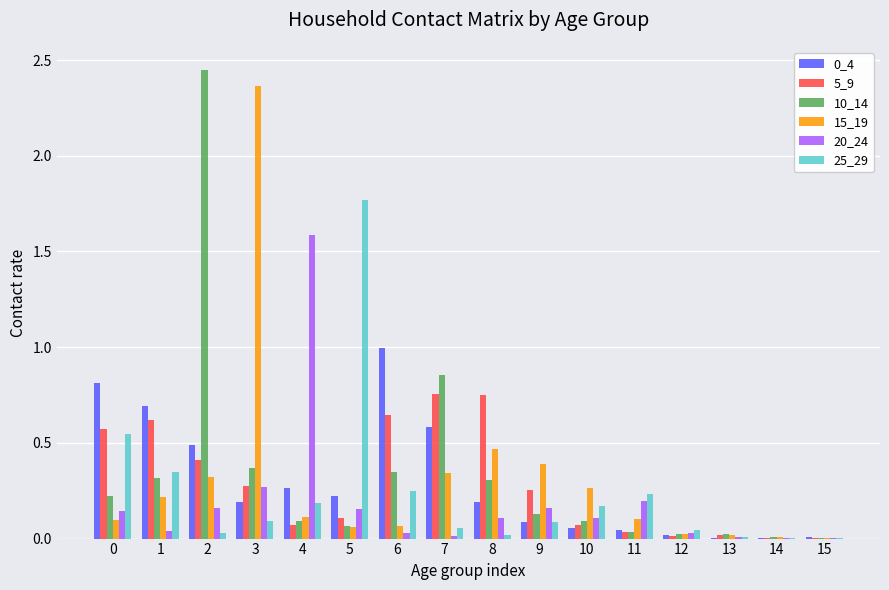

True or false: 5_9 has a value of 0.1 at 4.

True